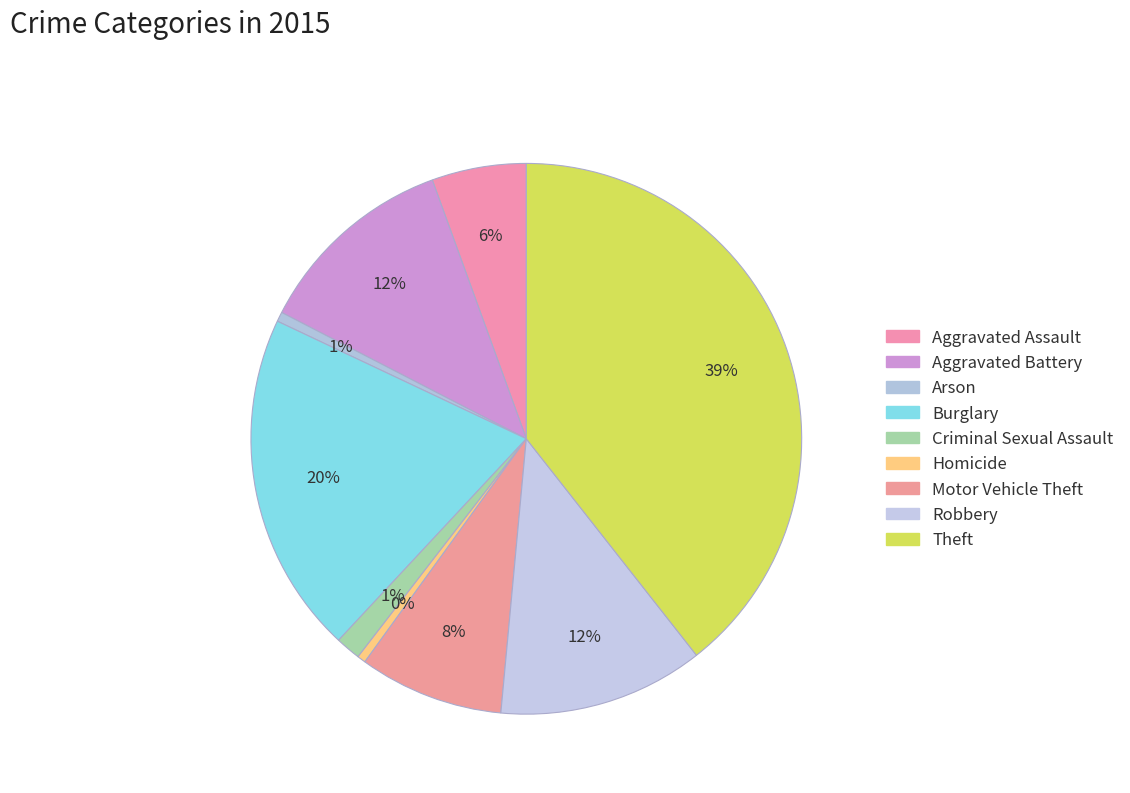

Is there any slice that represents more than half of the pie?

No